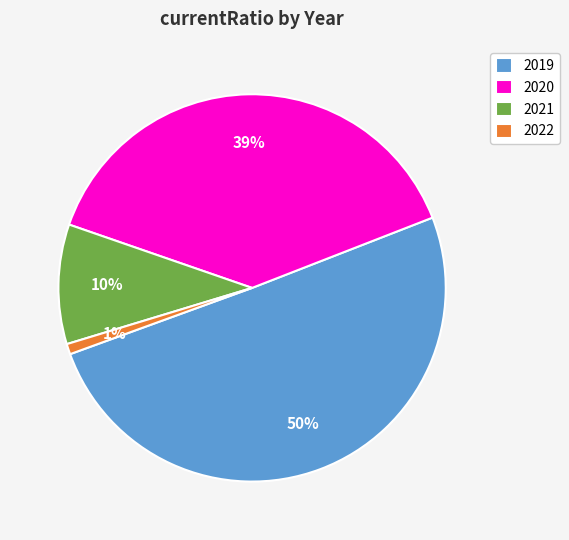

What is the smallest slice in the pie chart?

2022